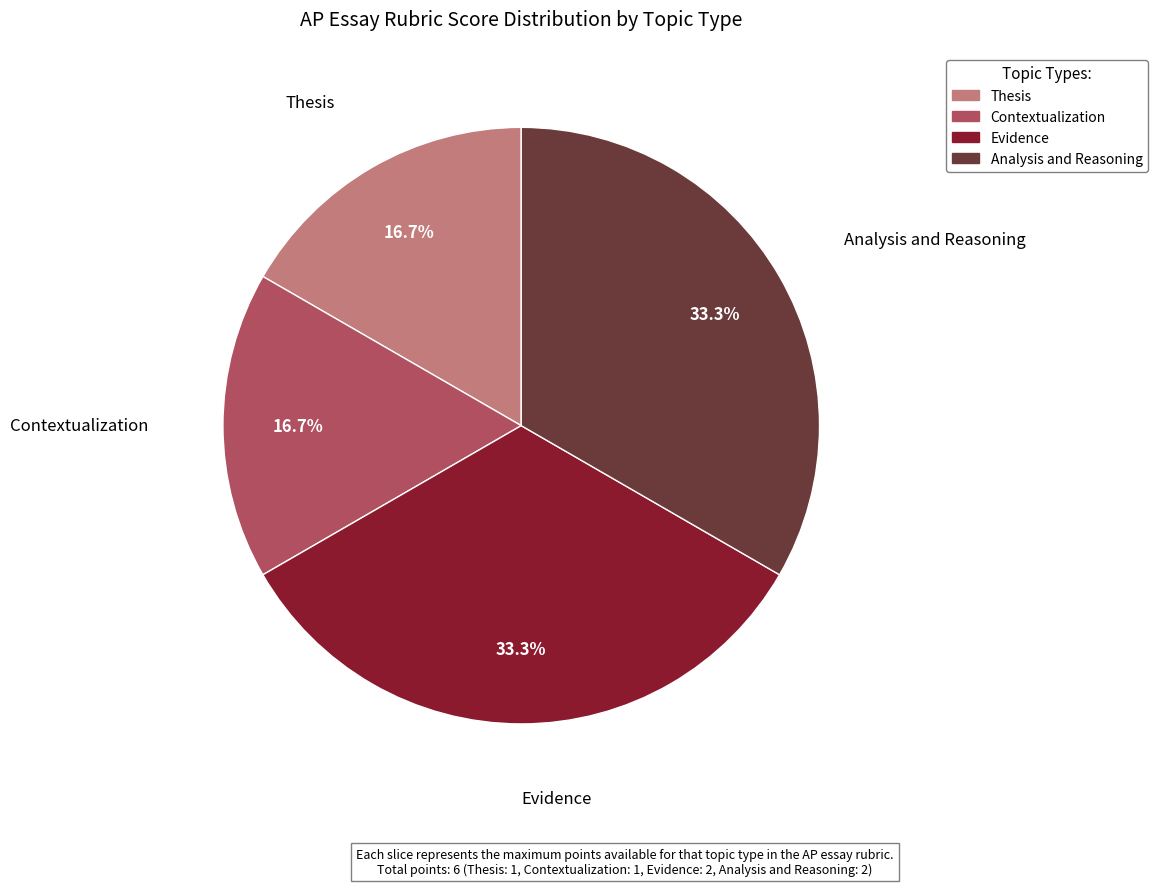

Combined, what portion of the pie is Evidence and Thesis?

50.0%